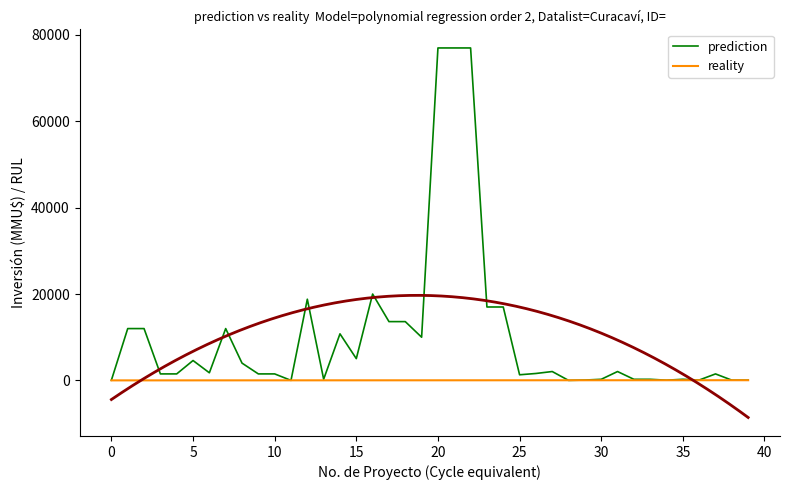

What is the difference between the prediction values at 24 and 4?

15500